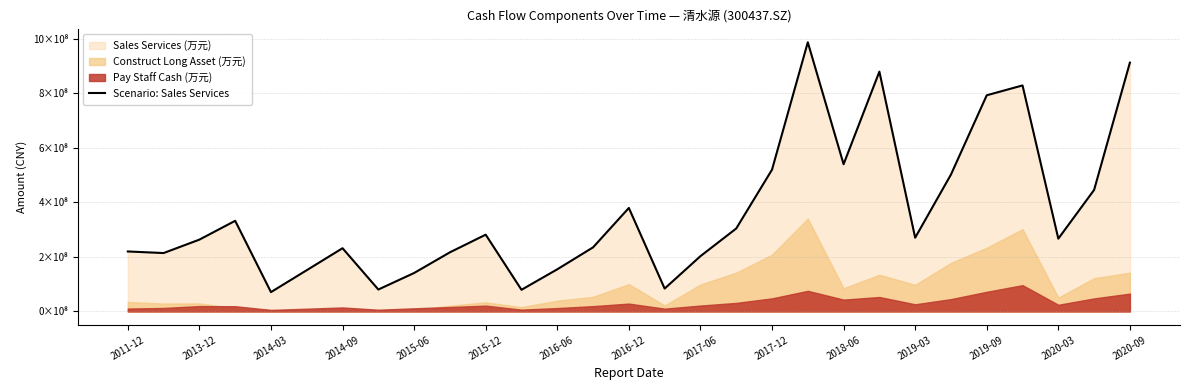

Reading right to left, extract all data points from this chart.

913198017.0	446142331.1	267241014.1	829488229.8	793375227.6	502465506.7	270763081.4	880123713.6	540379485.8	987860186.1	520317091.6	304459226.4	202978366.6	84074333.1	379884597.4	235324664.7	154744231.0	79581622.3	281836270.9	217090522.0	141256974.4	80568479.8	232154437.1	151511320.0	71060804.5	332712552.9	263657461.9	214406691.8	220204679.8